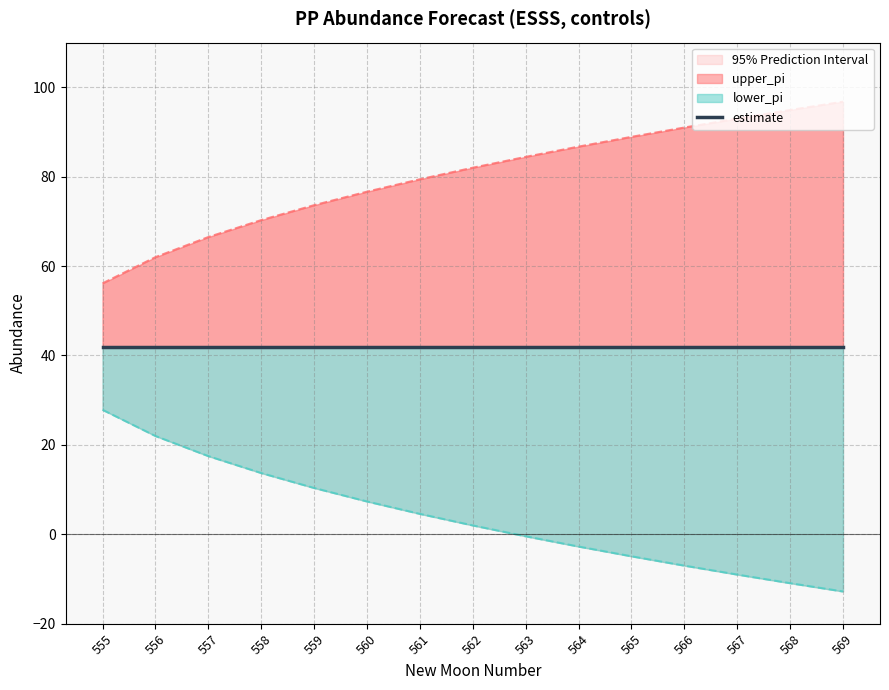

True or false: lower_pi line and upper_pi line intersect in this chart.

False